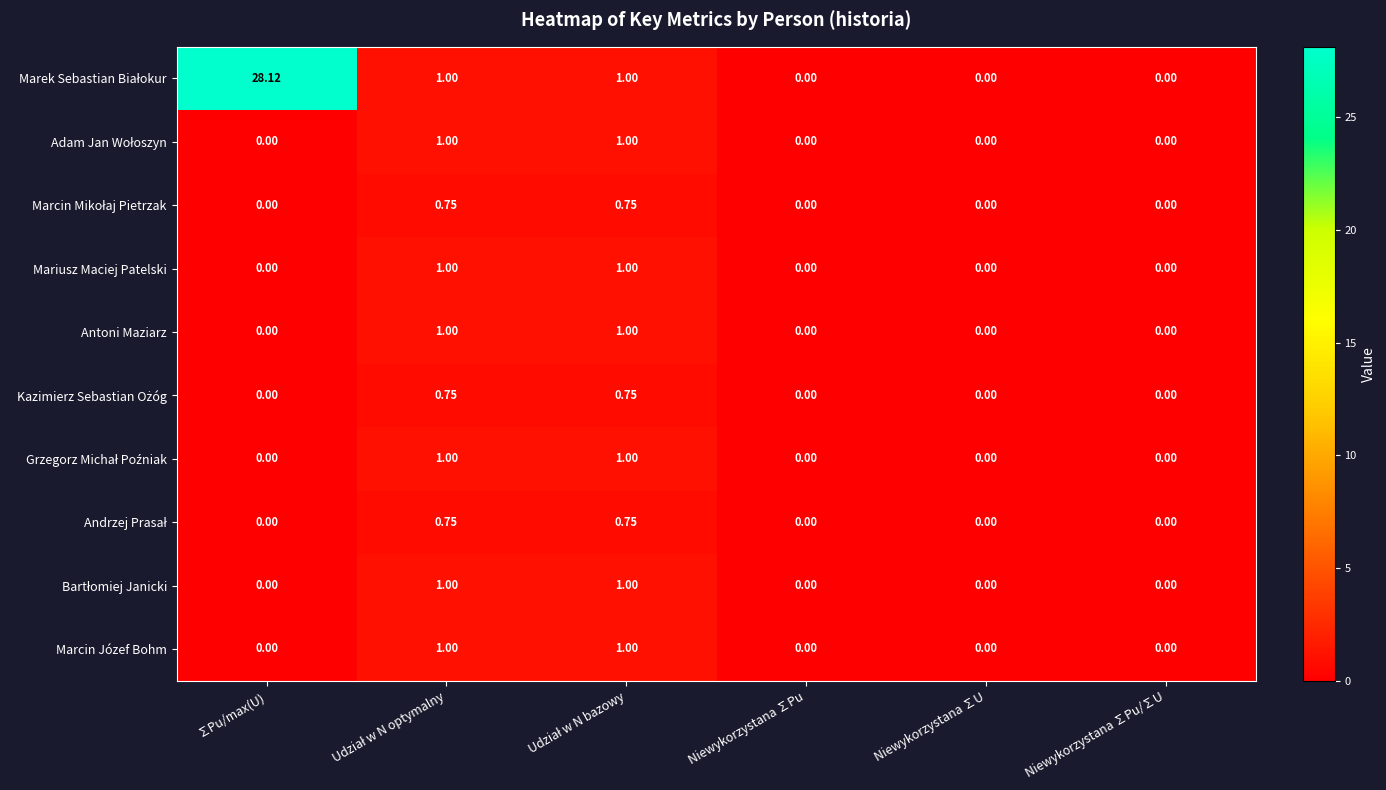

Count the number of categories in the chart.

6